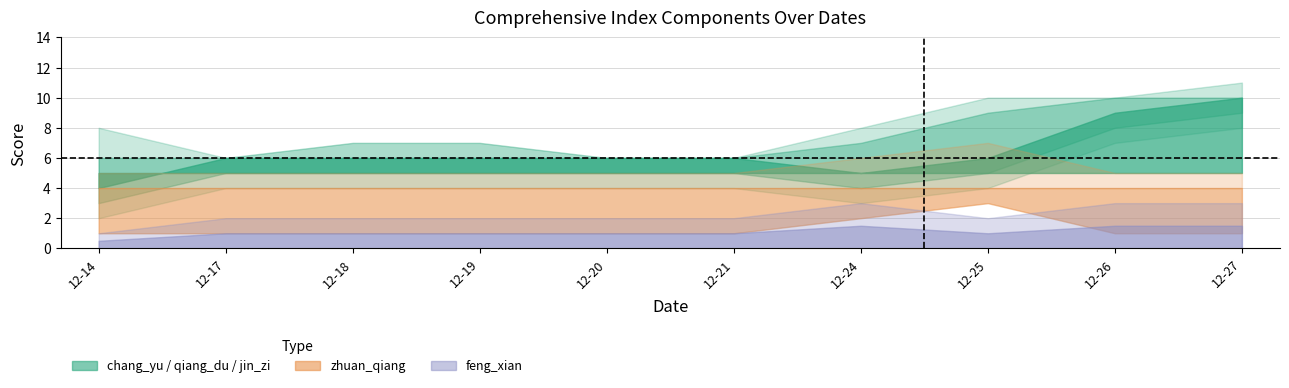

How many data points in chang_yu are above 6?

2